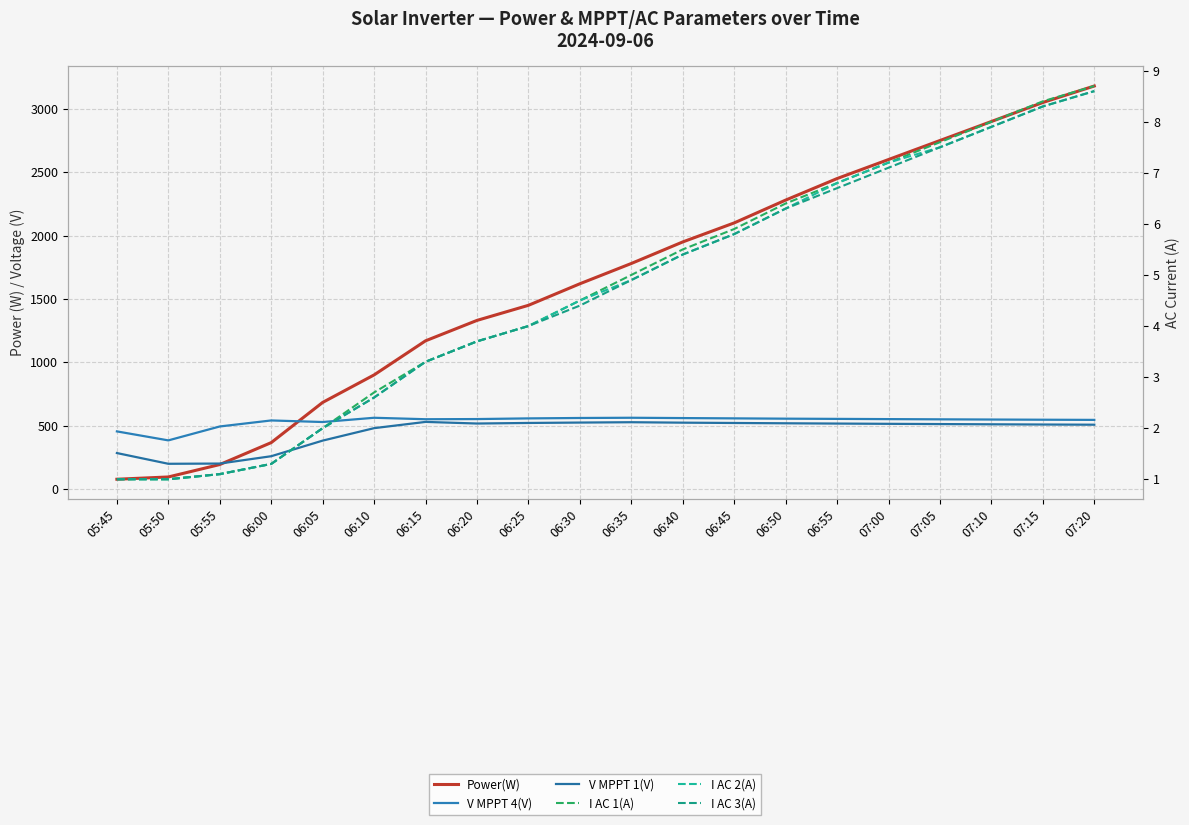

Between 07:00 and 06:20, which is larger?

07:00